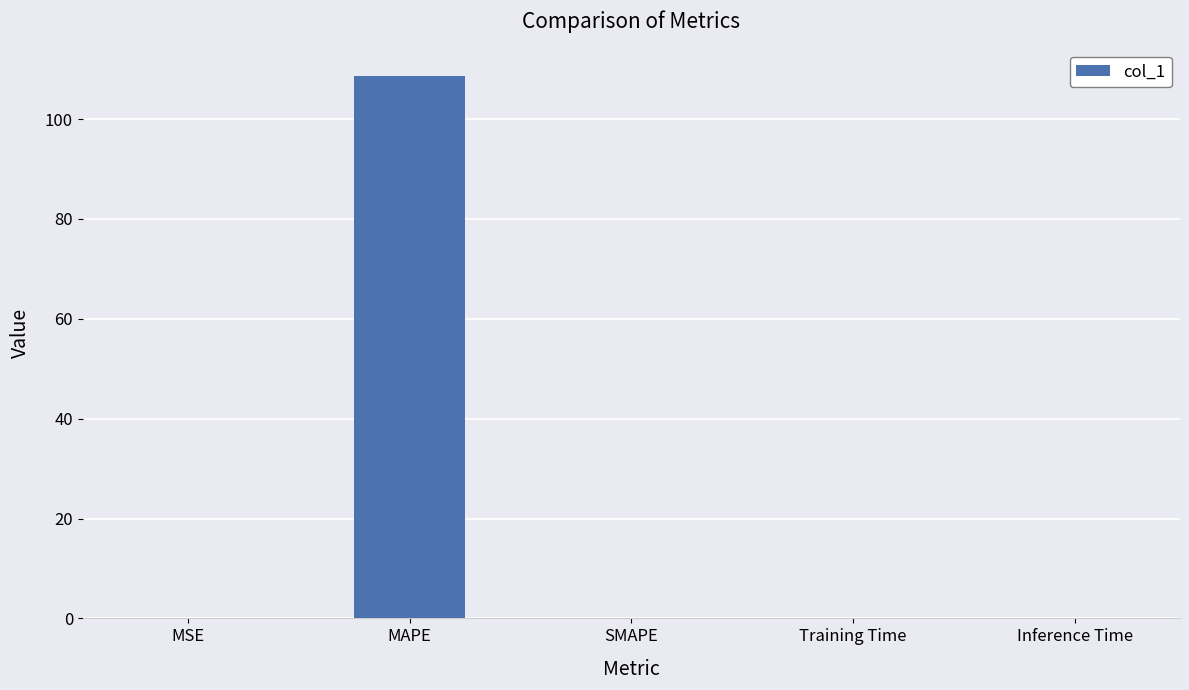

Which category has the highest value across all series?

MAPE